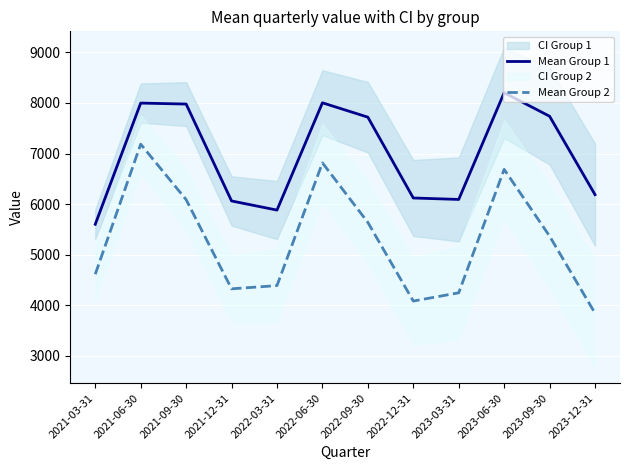

What is the difference between the Mean Group 2 values at 2021-06-30 and 2022-12-31?

3103.8